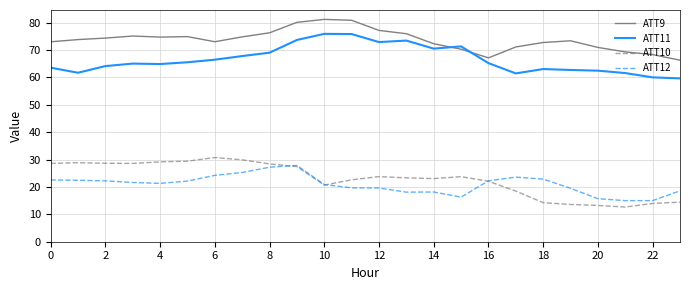

How many lines are shown in the chart?

4